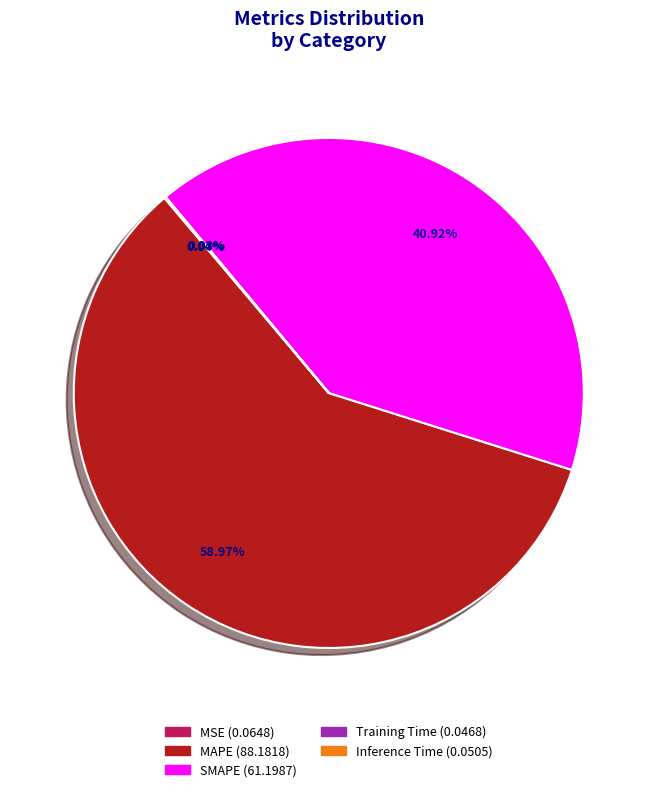

To the nearest percent, what is the difference between the largest and smallest slice percentages?

59%